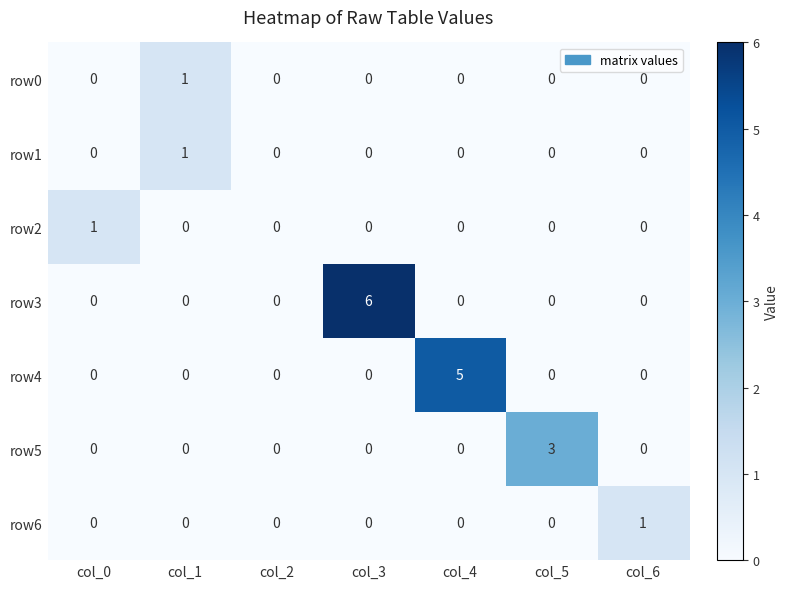

What is the greatest value displayed?

6